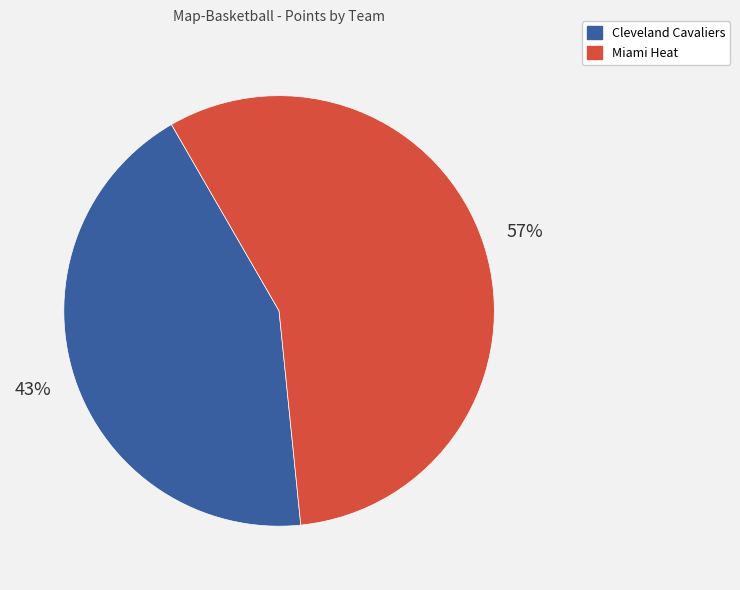

To the nearest percent, what percentage of the pie is Miami Heat?

57%